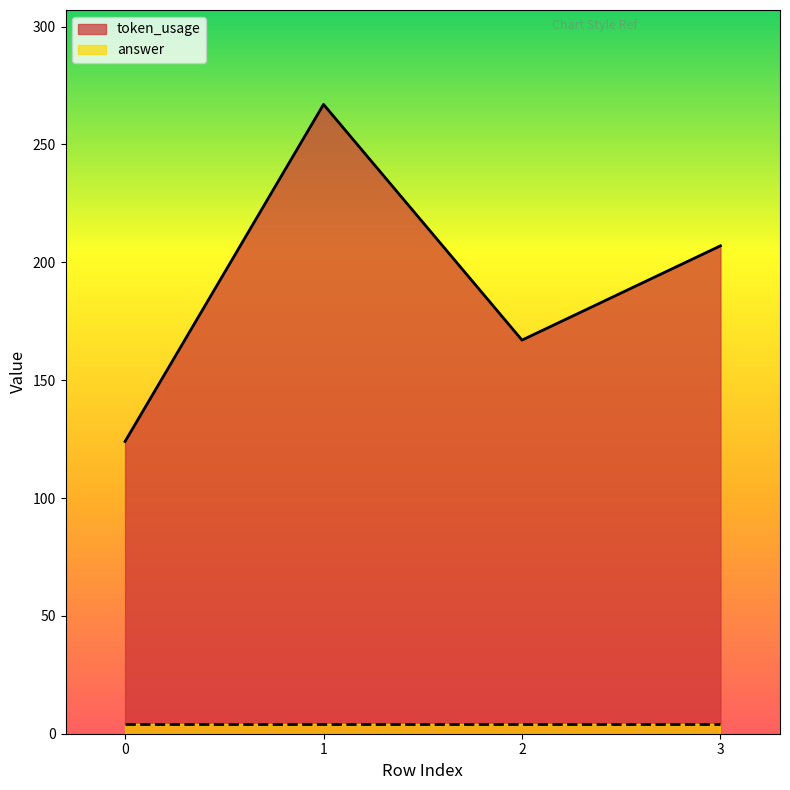

Where is the first local minimum?

2